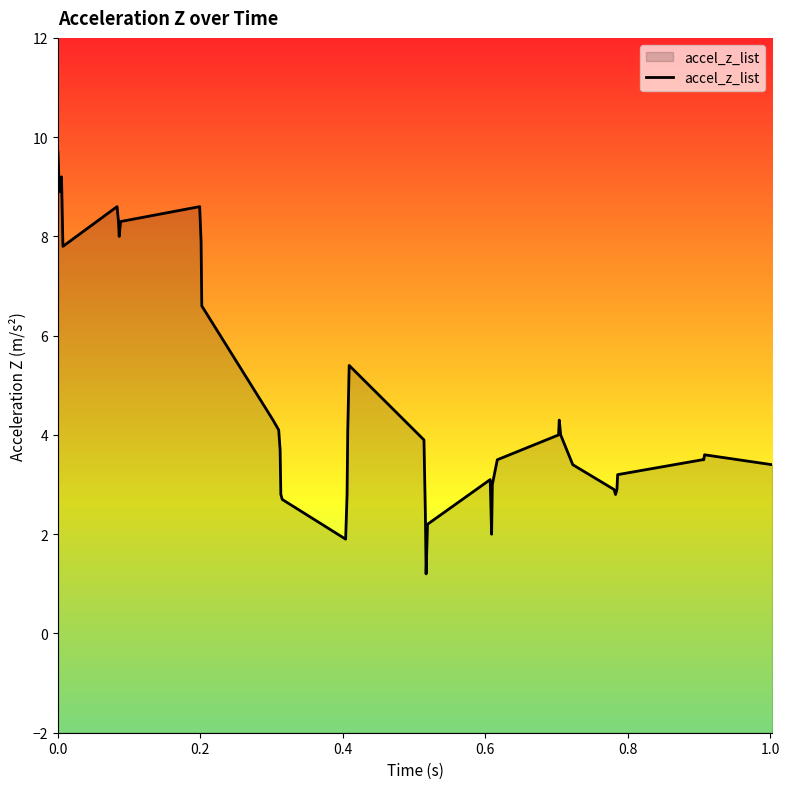

What is the greatest value displayed?

9.7